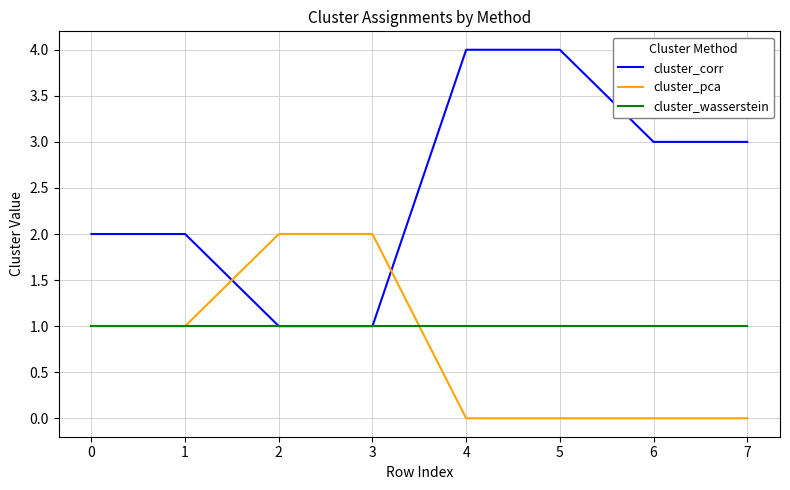

How many categories are shown in the chart?

8